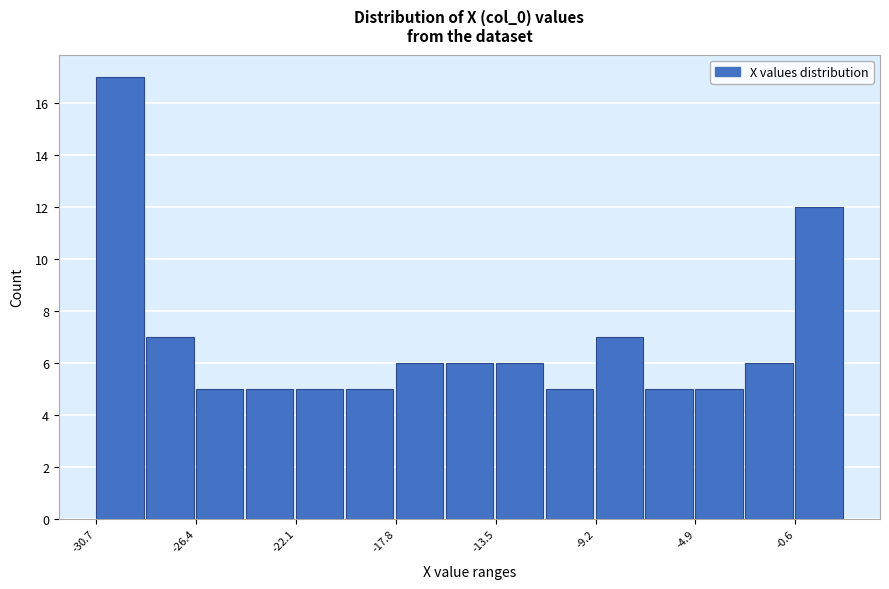

Reading left to right, transcribe this chart: for each bar, give the range it covers on the x-axis and its height. Neither the bar edges nor the heights are printed on the chart, so give them approximately, as read against the axes.

-30.5 to -28.5: 17
-28.5 to -26.5: 7
-26.5 to -24.5: 5
-24.5 to -22.0: 5
-22.0 to -20.0: 5
-20.0 to -18.0: 5
-18.0 to -15.5: 6
-15.5 to -13.5: 6
-13.5 to -11.5: 6
-11.5 to -9.0: 5
-9.0 to -7.0: 7
-7.0 to -5.0: 5
-5.0 to -3.0: 5
-3.0 to -0.5: 6
-0.5 to 1.5: 12